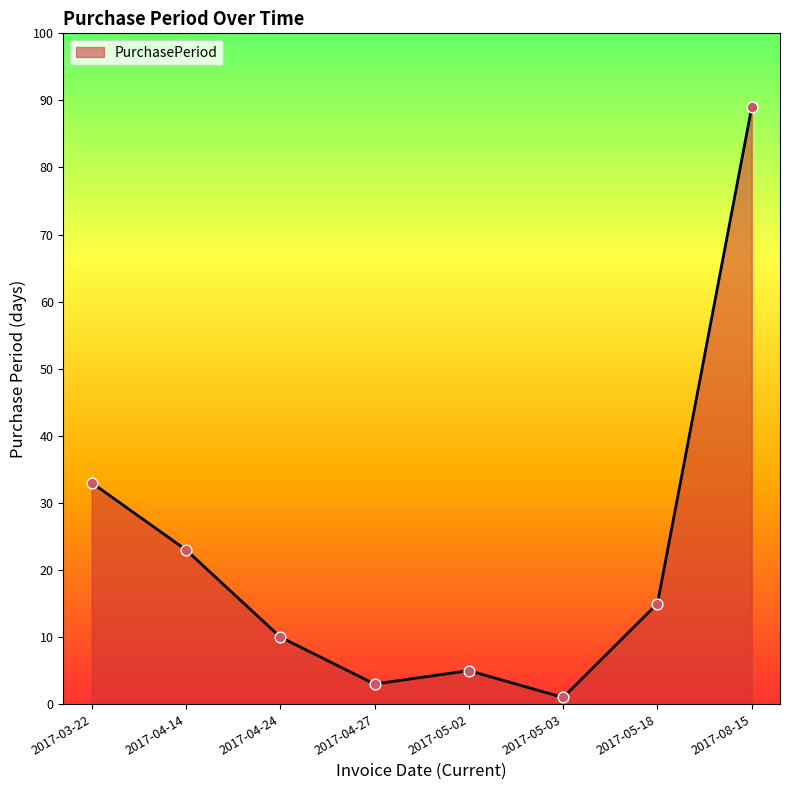

What is the ratio of the value at 2017-03-22 to the value at 2017-04-27?

11.0